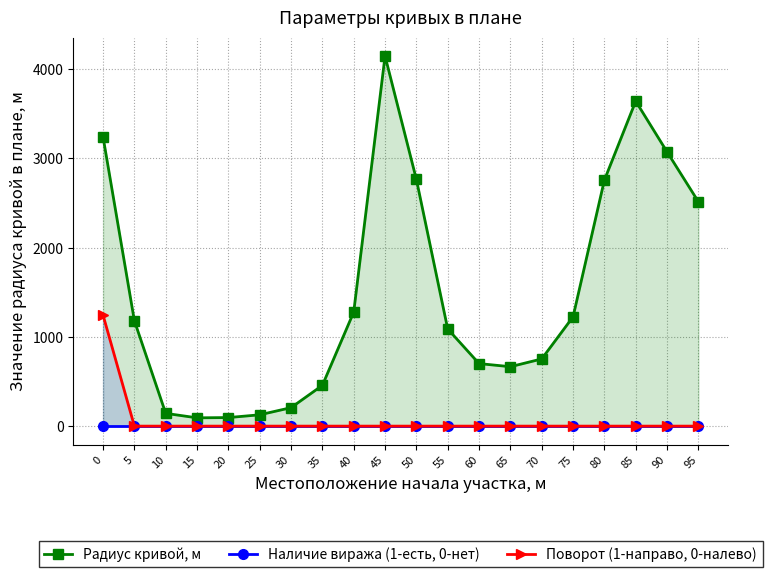

True or false: Наличие виража (1-есть, 0-нет) and Радиус кривой, м cross at least once.

False